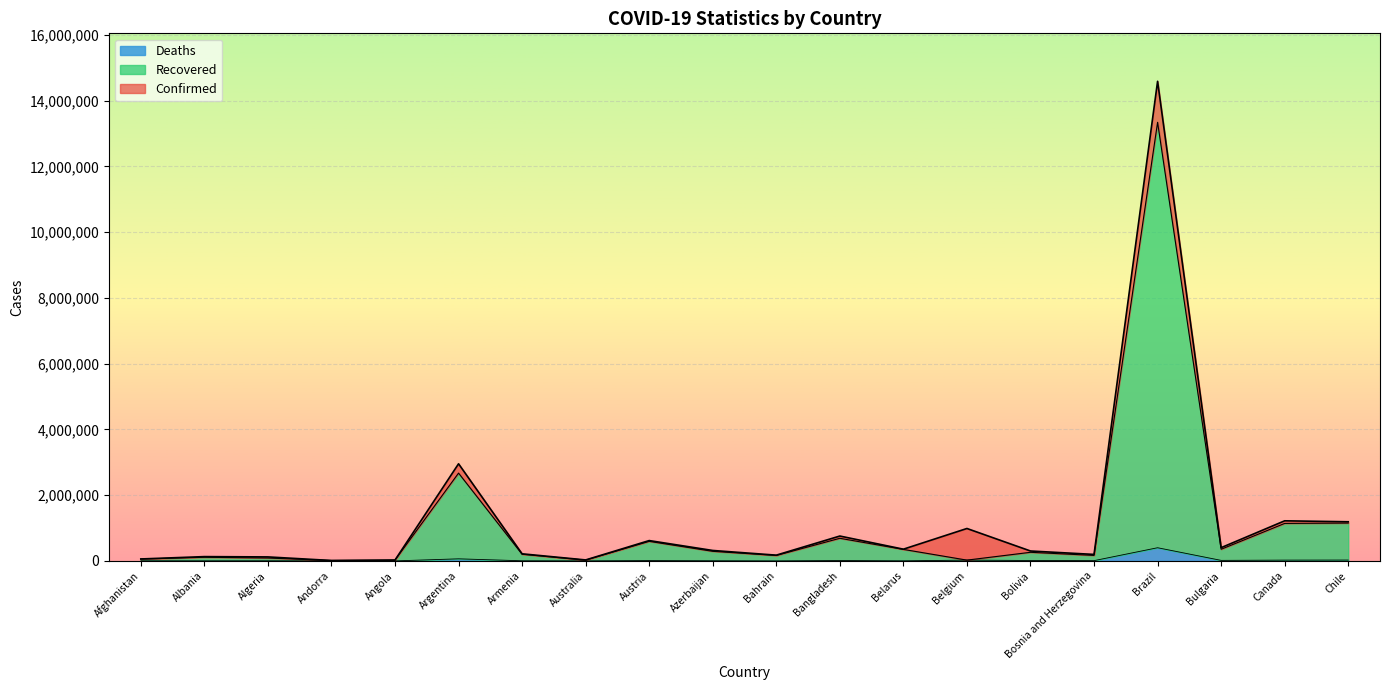

How many series are shown in this chart?

3